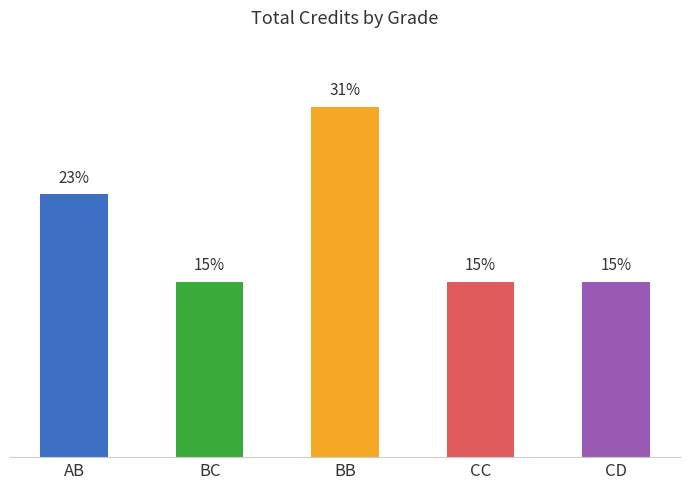

How many distinct data groups are displayed?

1